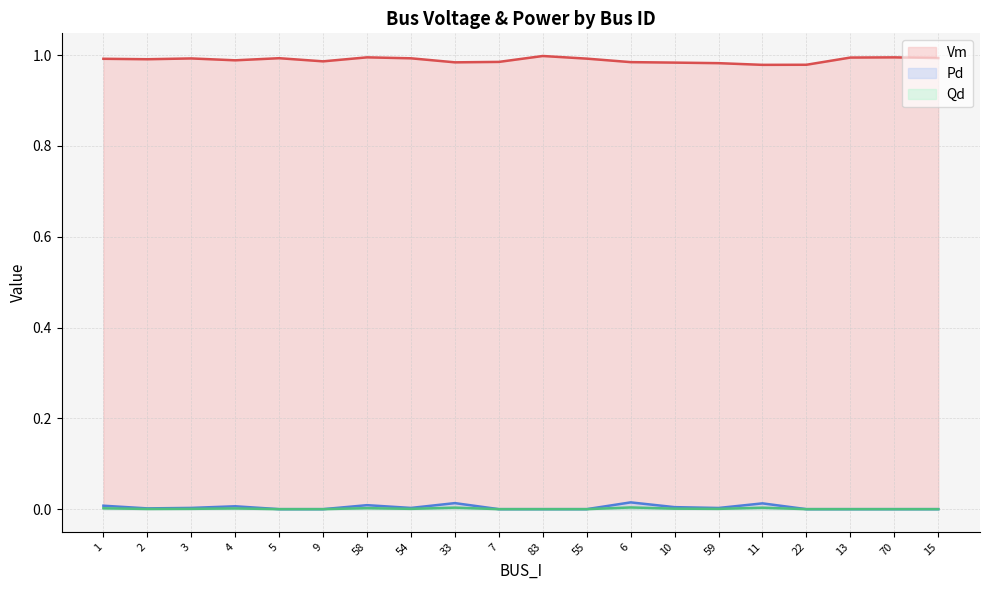

True or false: Vm (line) and Pd (line) cross at least once.

False